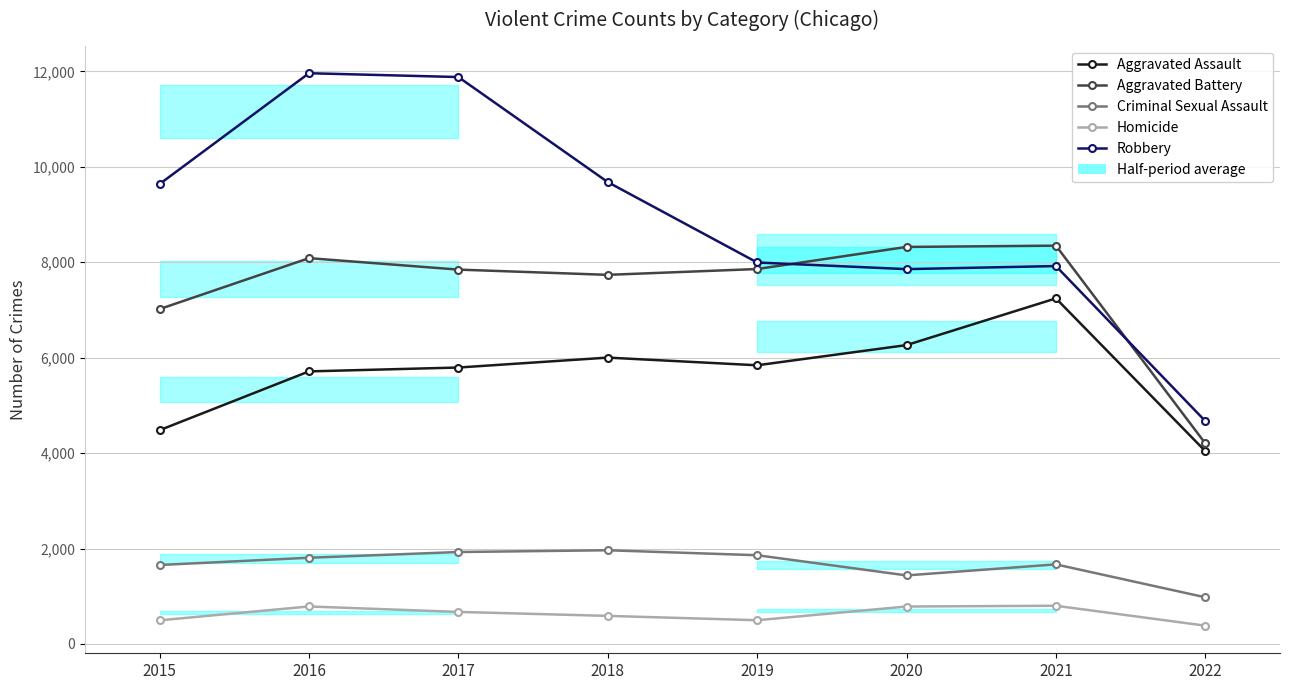

What is the difference between the Homicide values at 2017 and 2021?

129